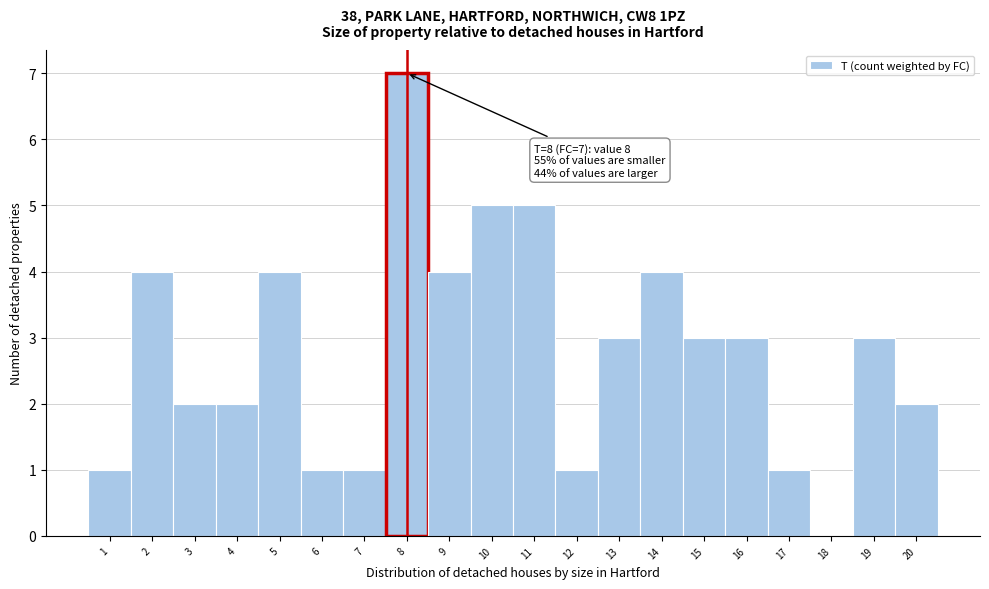

Which range on the x-axis has the tallest bar?

7.5 to 8.5